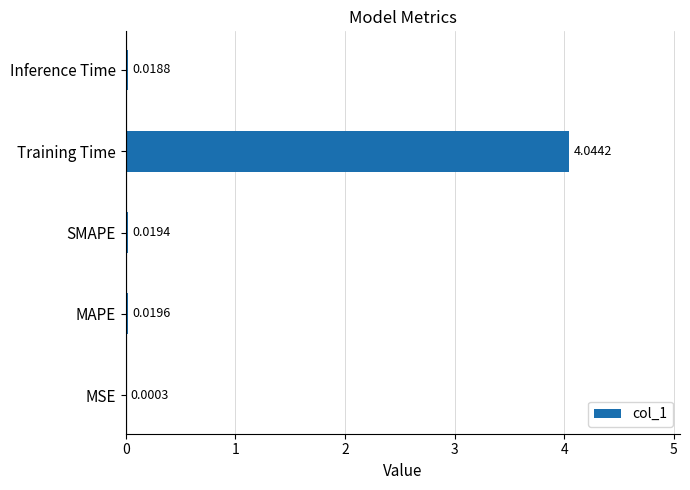

At which label is the value closest to 2?

MAPE